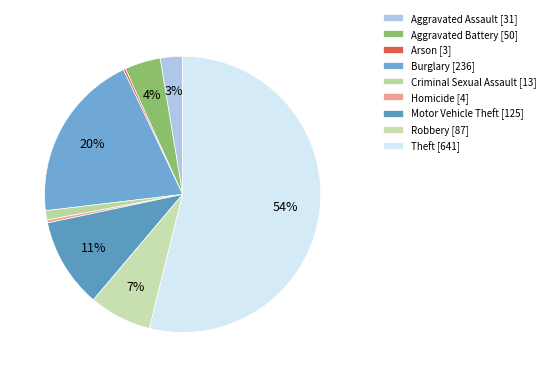

Does any single category account for the majority?

Yes